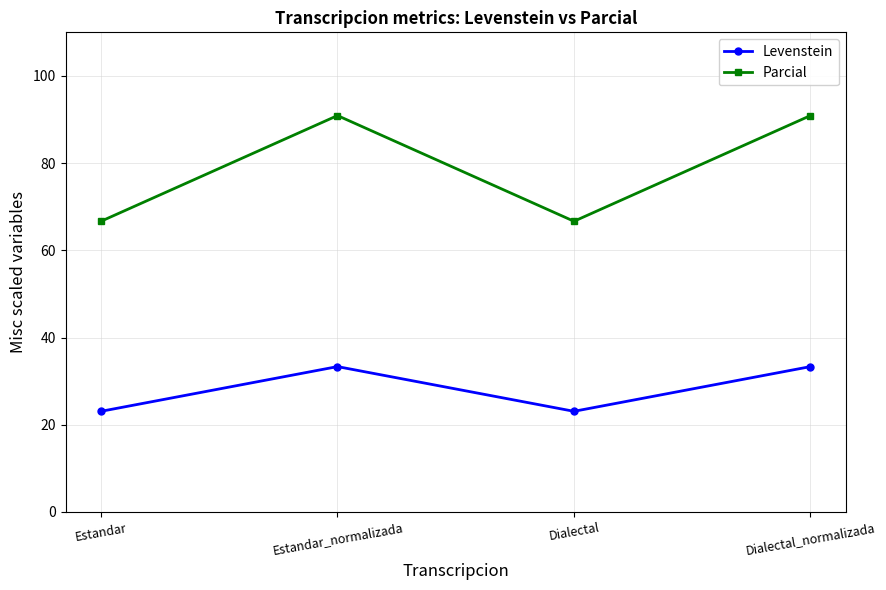

Which series has the largest range (max minus min)?

Parcial